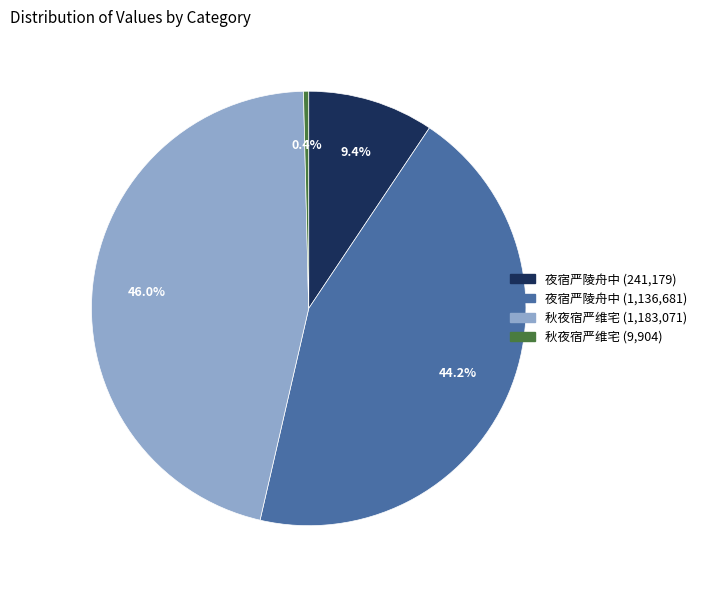

Does any single category account for the majority?

No